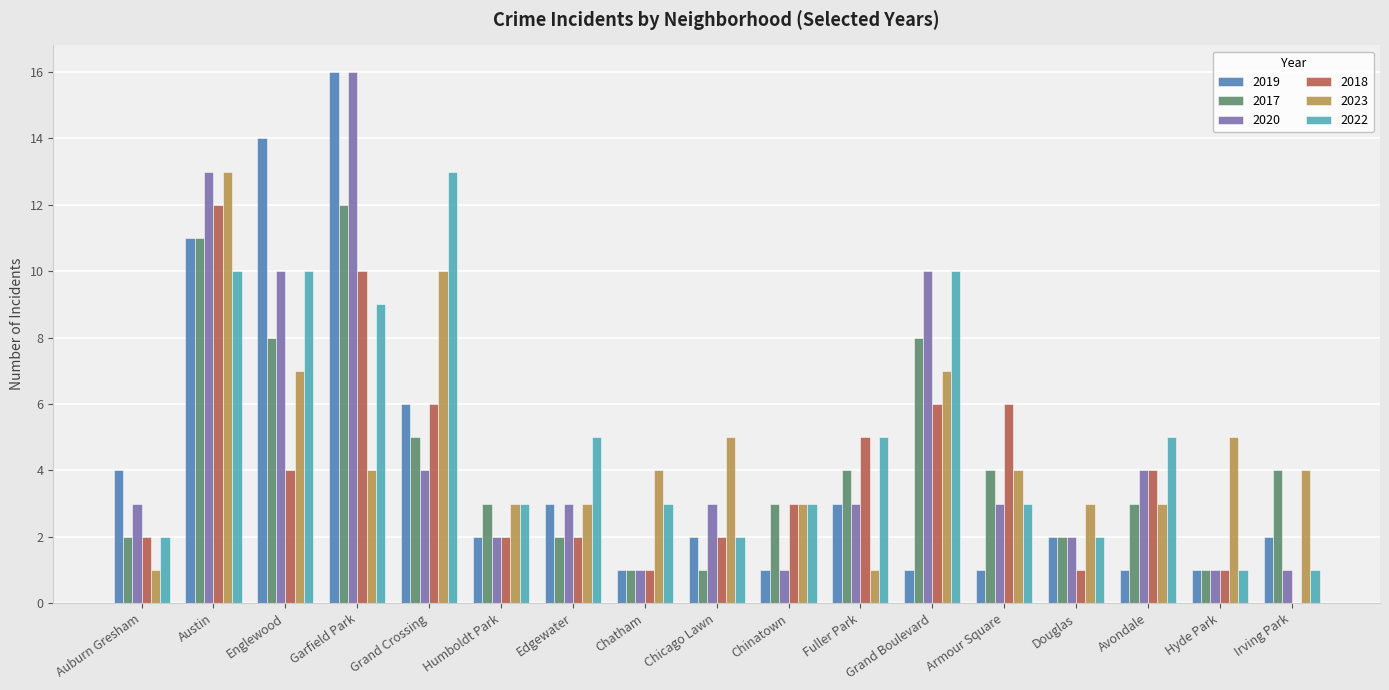

What are all the series names shown in the legend?

2019, 2017, 2020, 2018, 2023, 2022